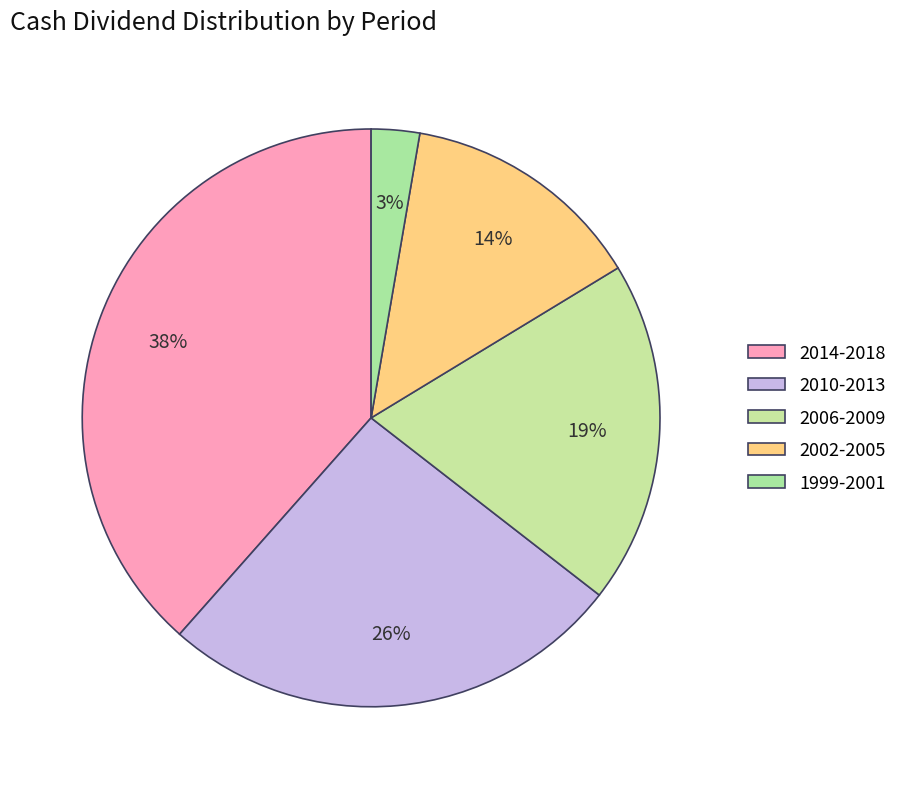

How many segments does this pie chart have?

5